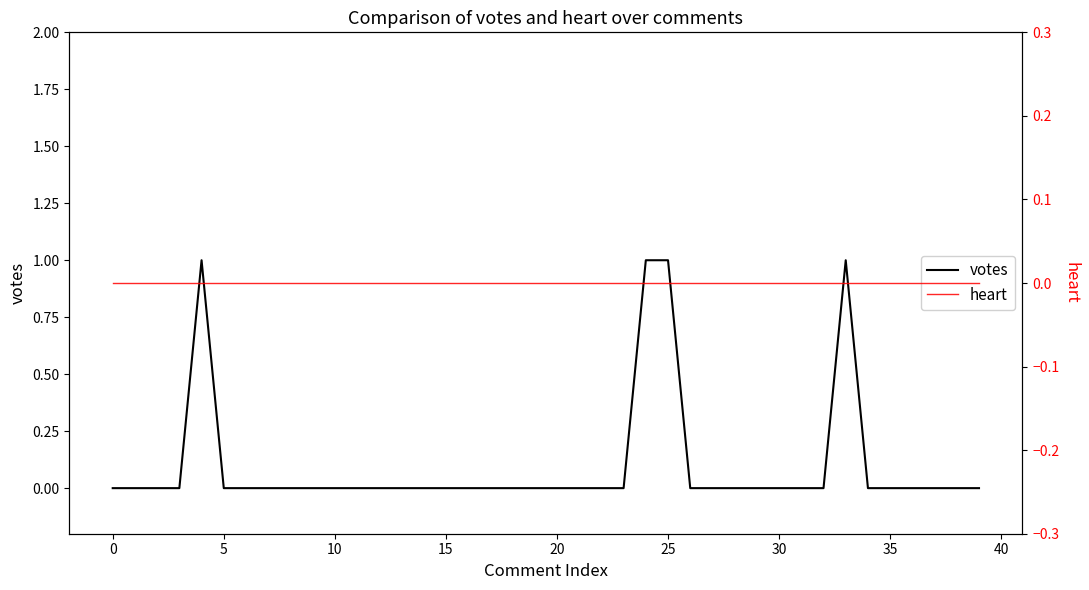

The votes series shows 0 at 22. True or false?

True